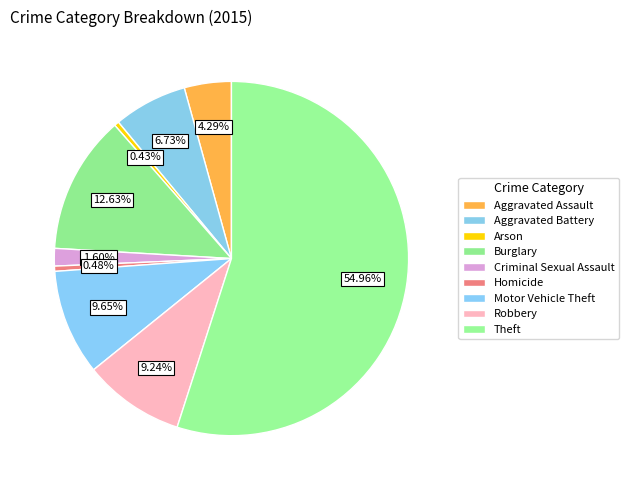

Count the number of slices in the pie.

9